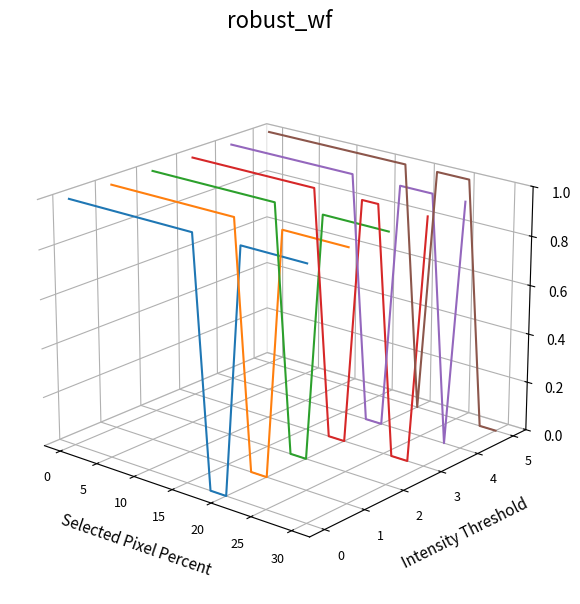

True or false: col_1 has more than 0 points higher than both neighbors.

True